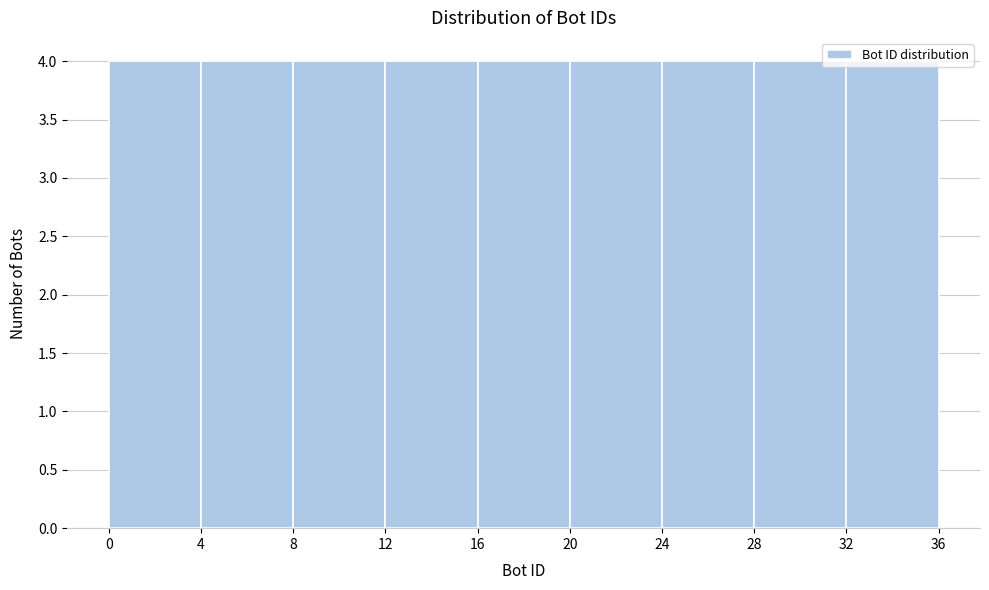

How tall is the bar that spans 20 to 24 on the x-axis? The values are not printed on the chart, so give them approximately, as read against the axis.

4